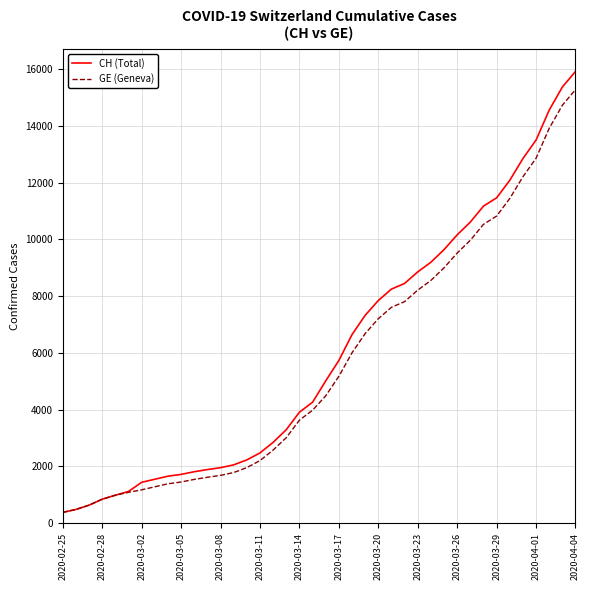

List the series in order of their peak value, lowest first.

GE (Geneva), CH (Total)